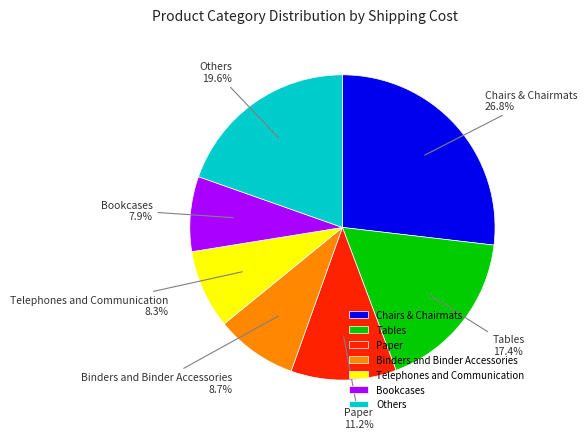

How many slices are in this pie chart?

7